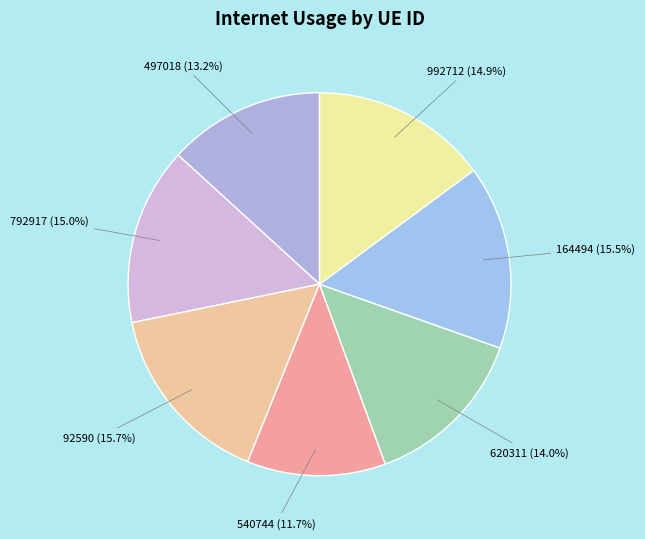

Is it true that 620311 is 14% of the pie?

True